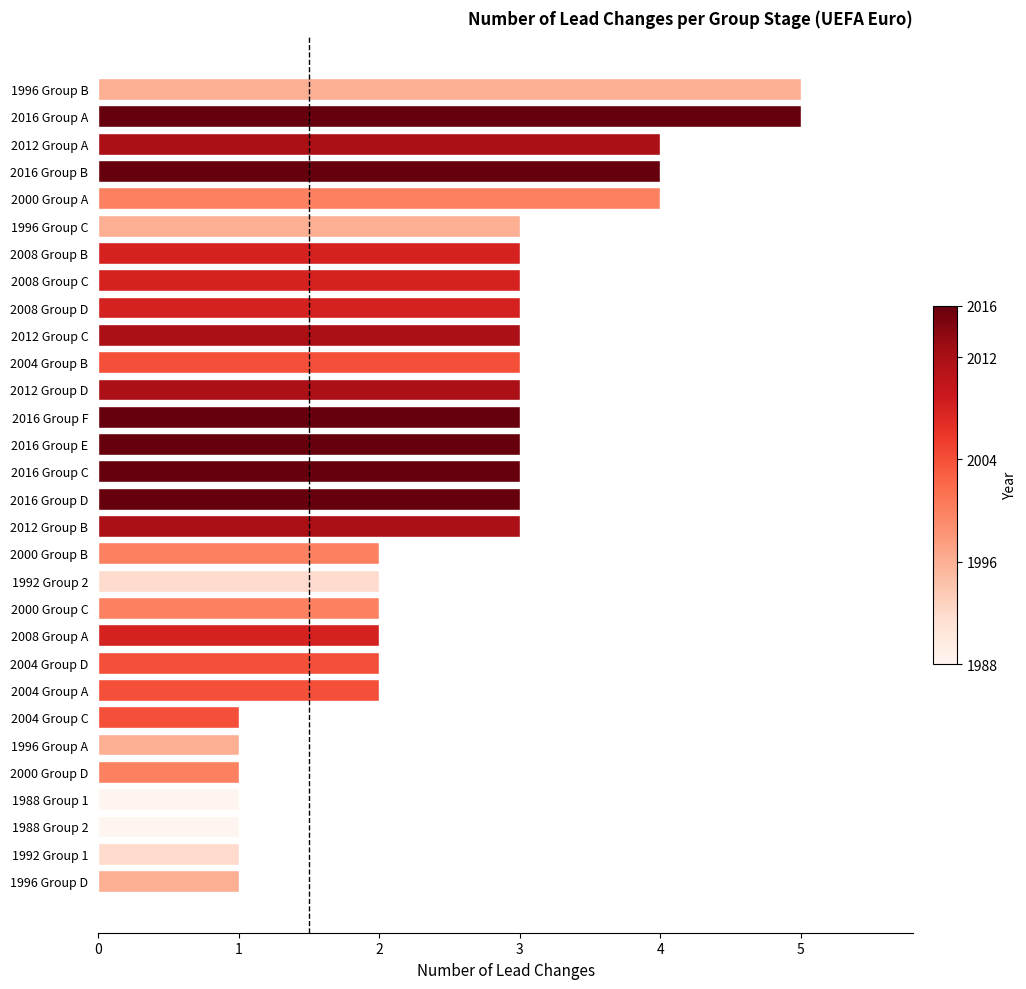

True or false: the data shows 5 at 2016 Group C.

False